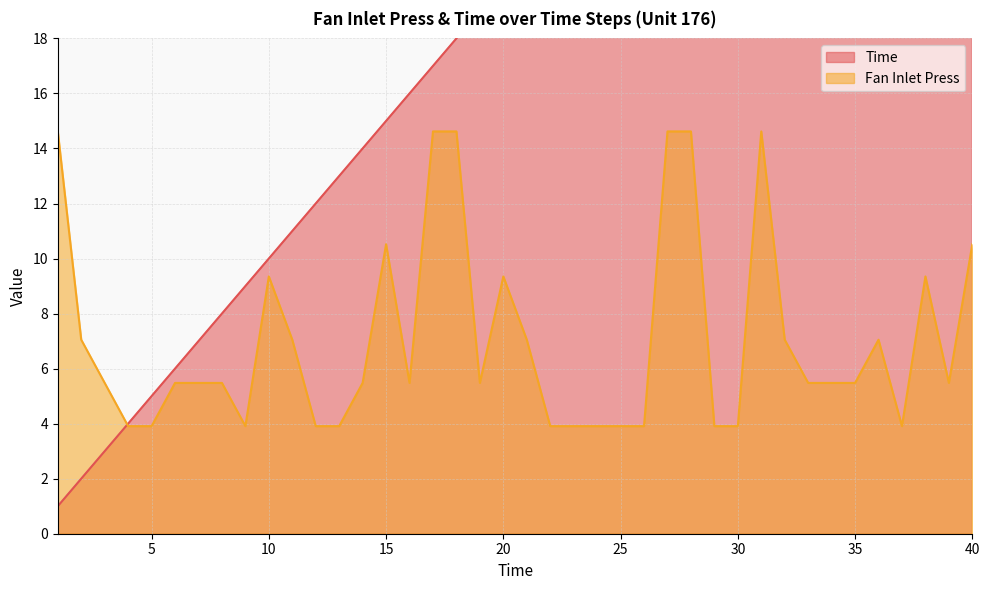

How many values in the Fan Inlet Press series are below 5?

13